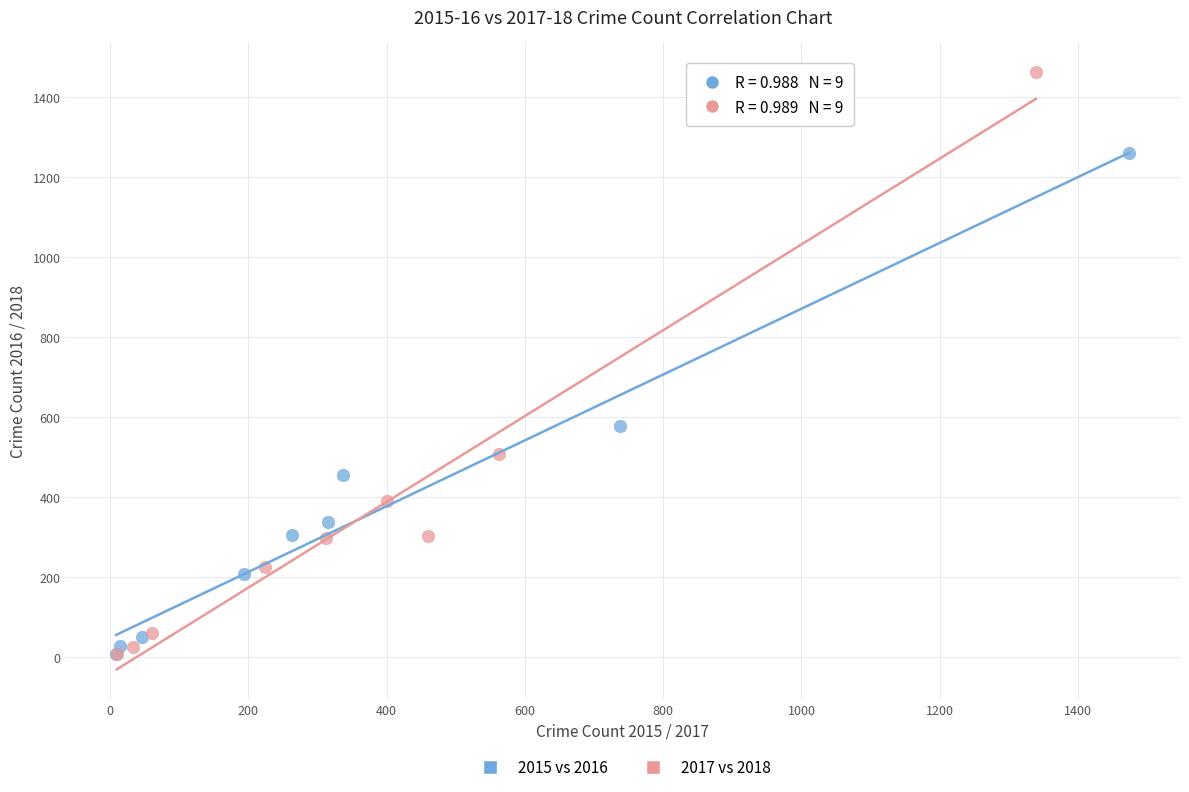

Which series contains the highest Y value?

2017 vs 2018